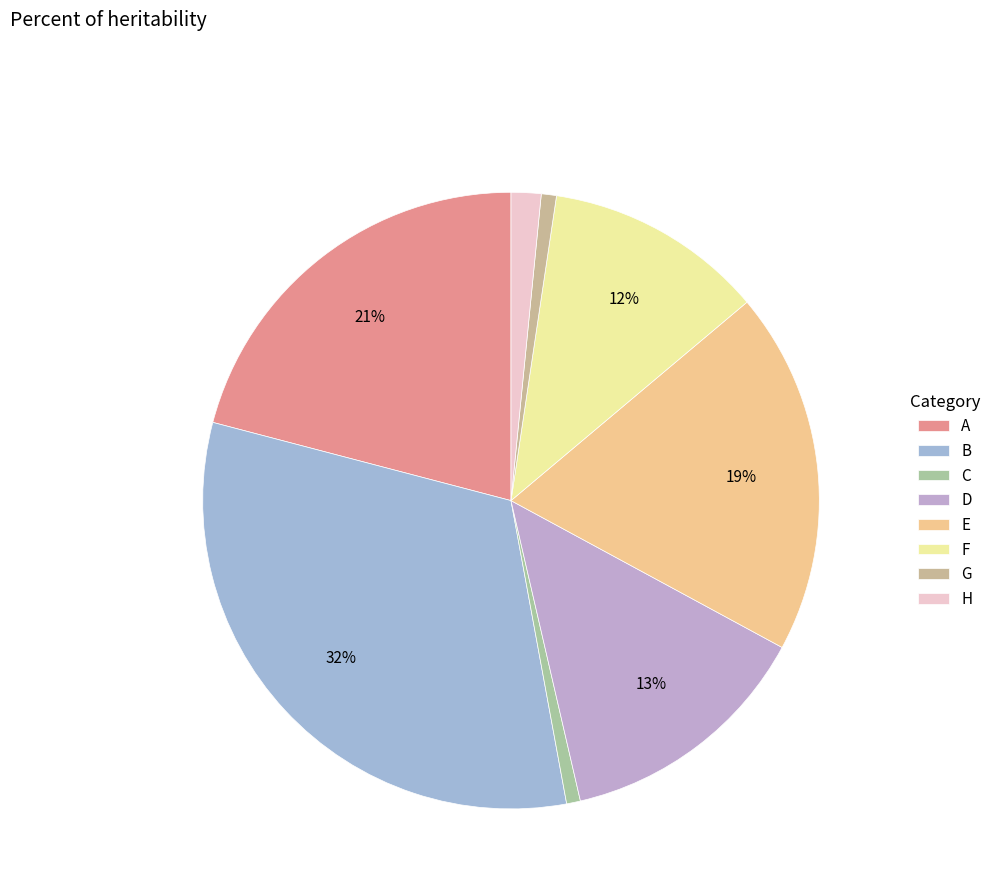

Rank the categories by value from highest to lowest.

B, A, E, D, F, H, G, C